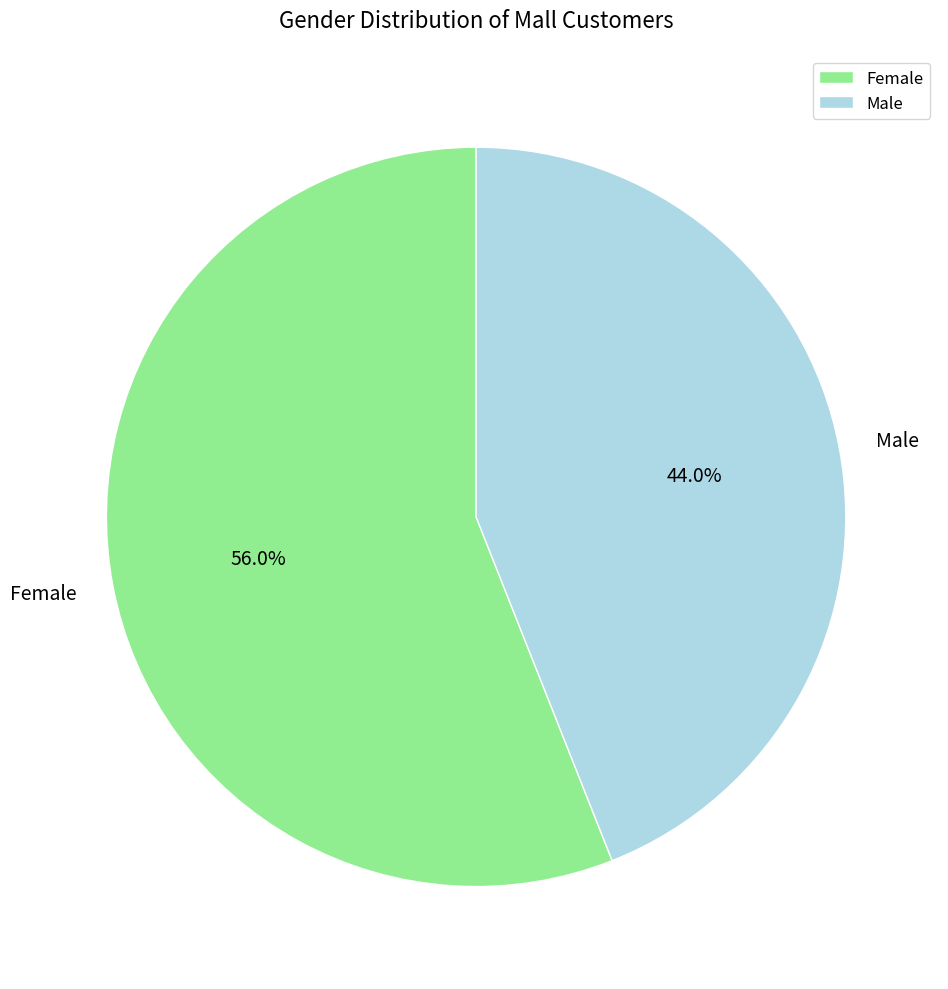

What is the total percentage of Male and Female?

100.0%